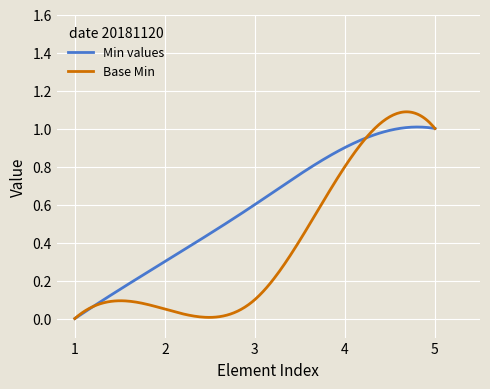

Rank the series by their maximum value, from lowest to highest.

Min values, Base Min